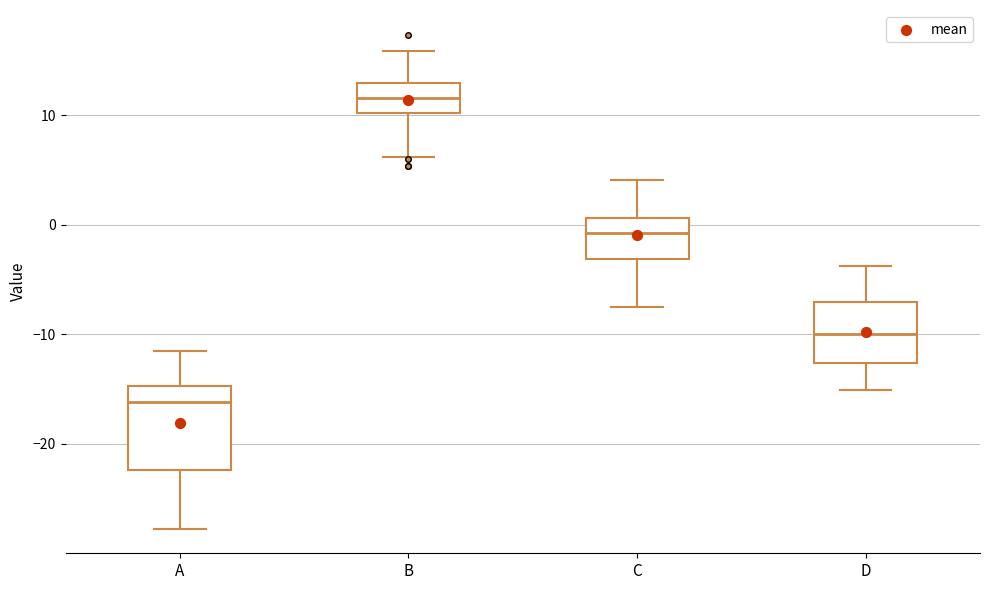

Comparing the boxes themselves (not the whiskers), which one is the tallest?

A